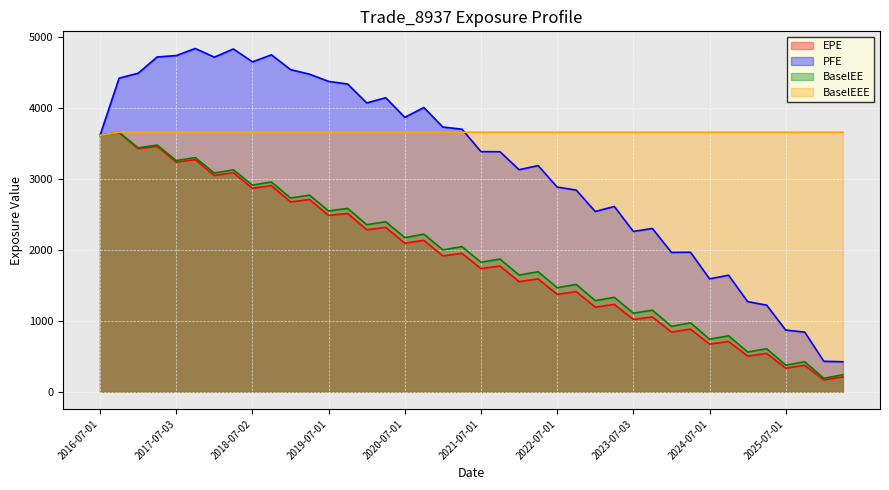

The value of PFE at 2017-01-03 is 2040.5. True or false?

False